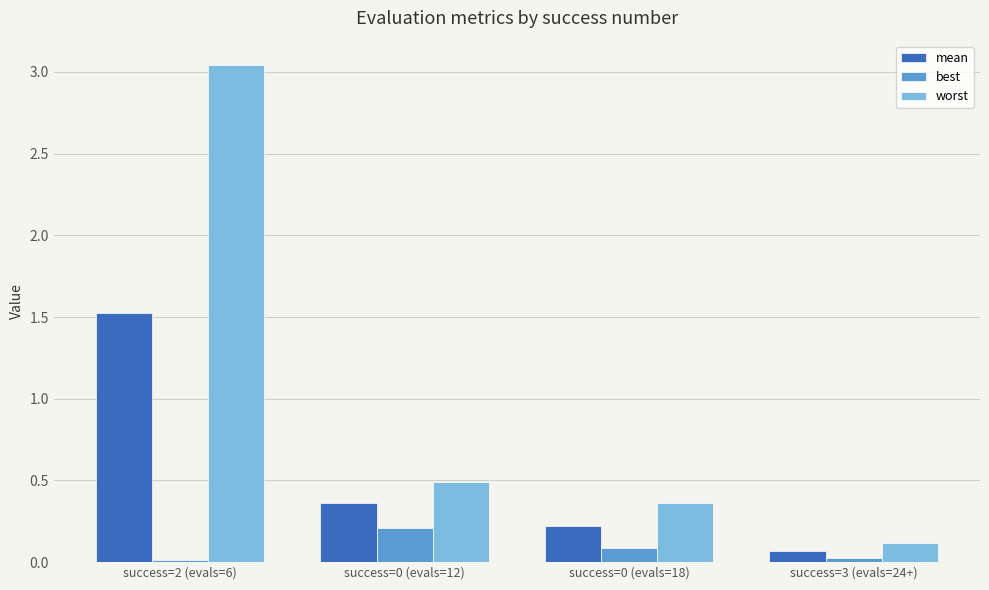

Which series changed the most between success=2 (evals=6) and success=0 (evals=12)?

worst